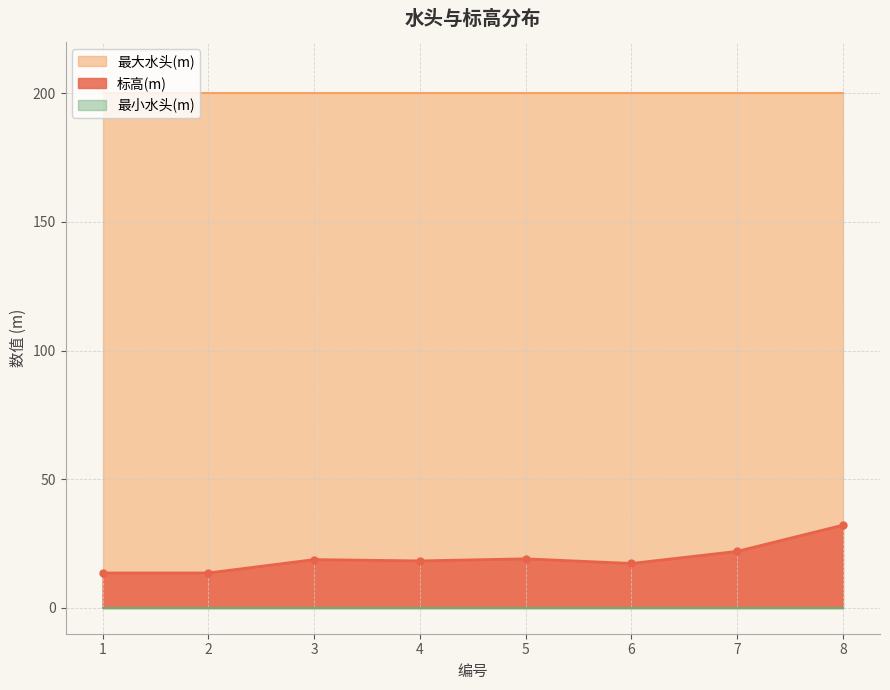

Rank the series at 3 from highest to lowest value.

最大水头(m), 标高(m), 最小水头(m)